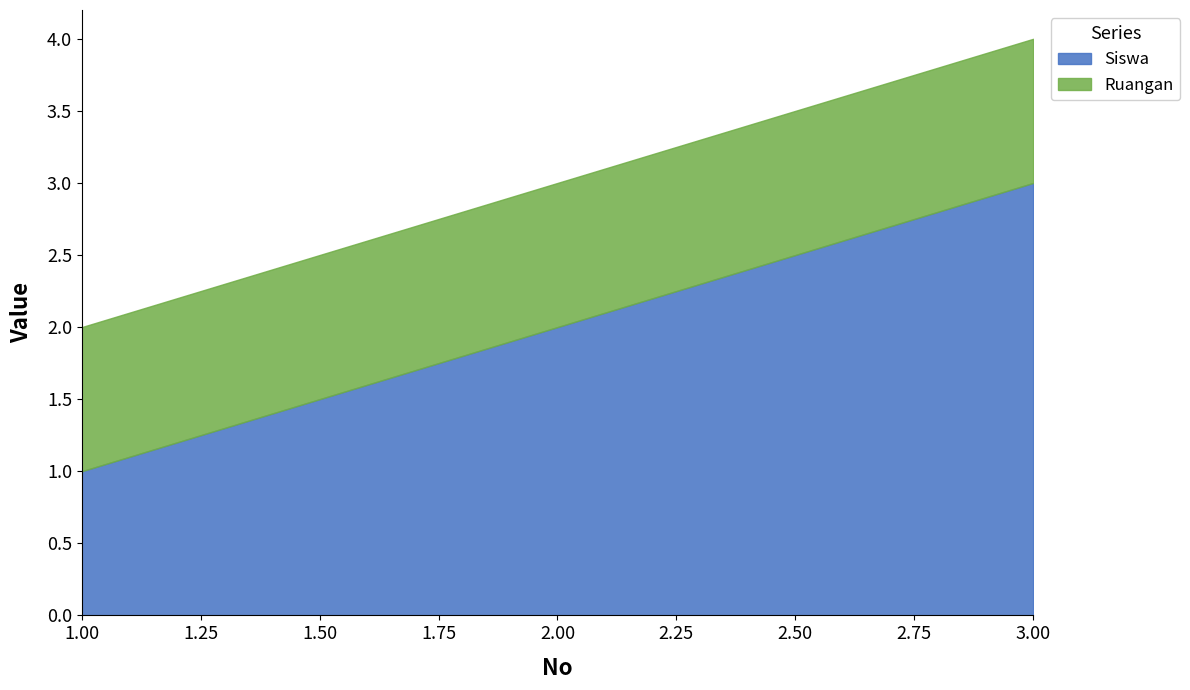

Reading left to right, list all the values displayed in this chart.

Siswa: 1=1	2=2	3=3
Ruangan: 1=1	2=1	3=1